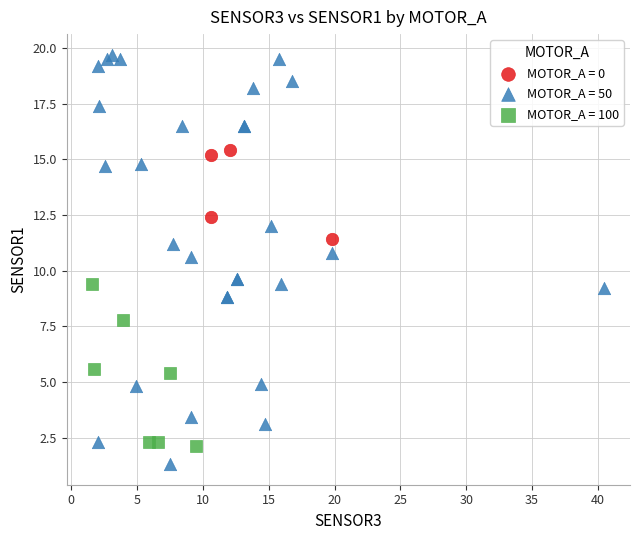

Which series contains the highest Y value?

MOTOR_A = 50